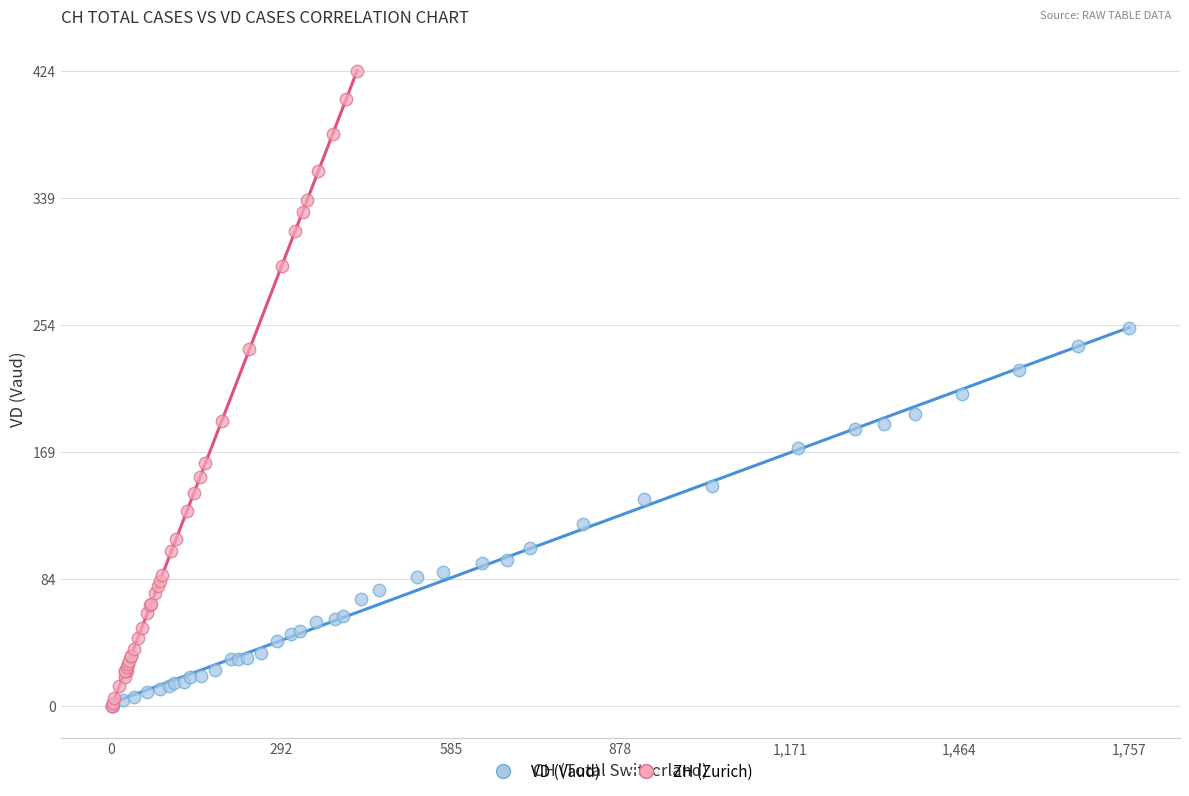

What are all the series names shown in the legend?

VD (Vaud), ZH (Zurich)